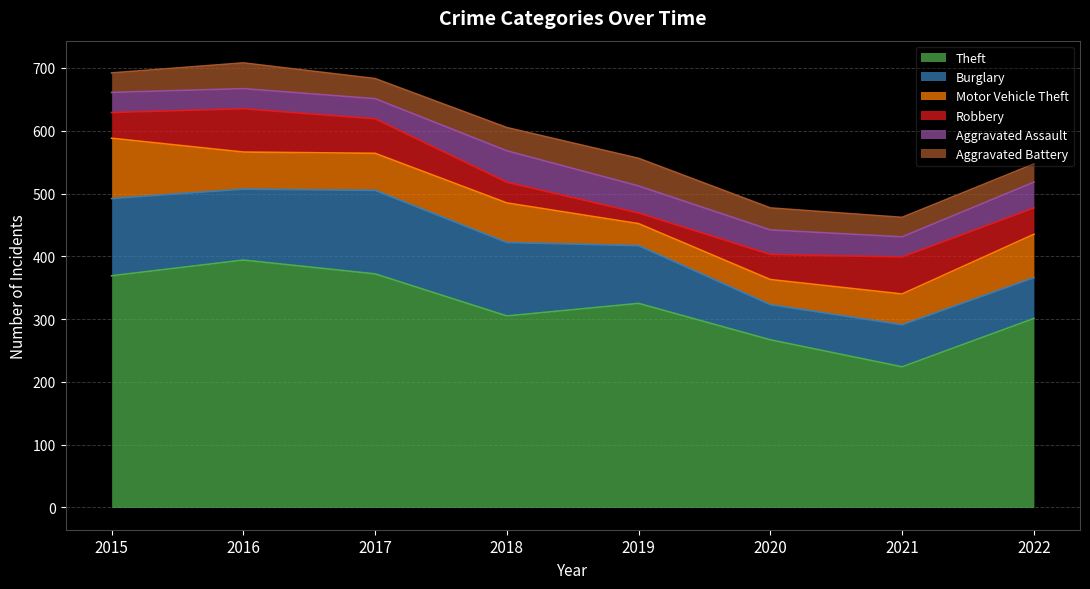

Between which two adjacent categories do Motor Vehicle Theft and Aggravated Assault first intersect?

2018 and 2019